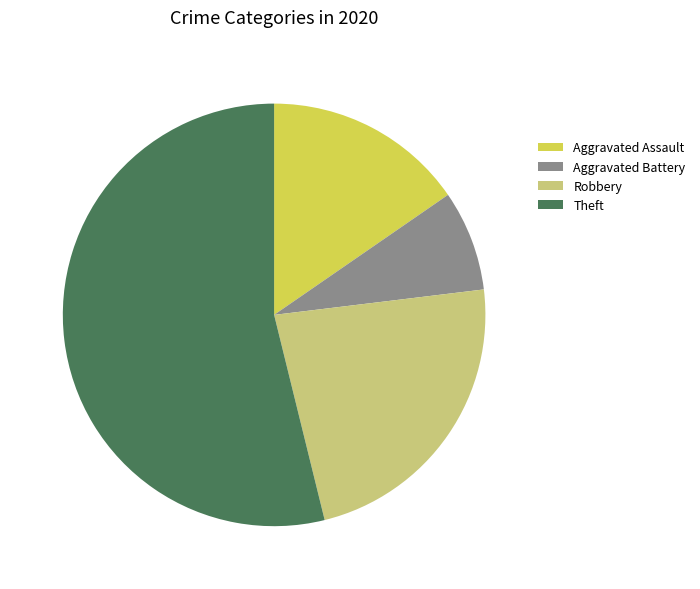

Is it true that Aggravated Battery is 8% of the pie?

True